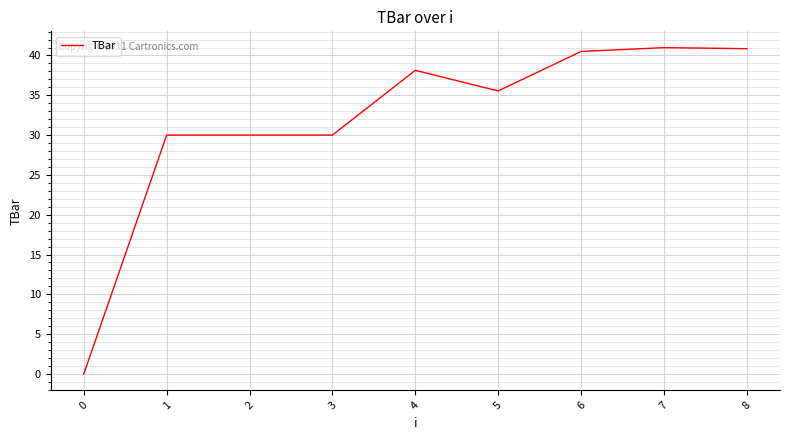

What is the ratio of the value at 5 to the value at 6?

0.9